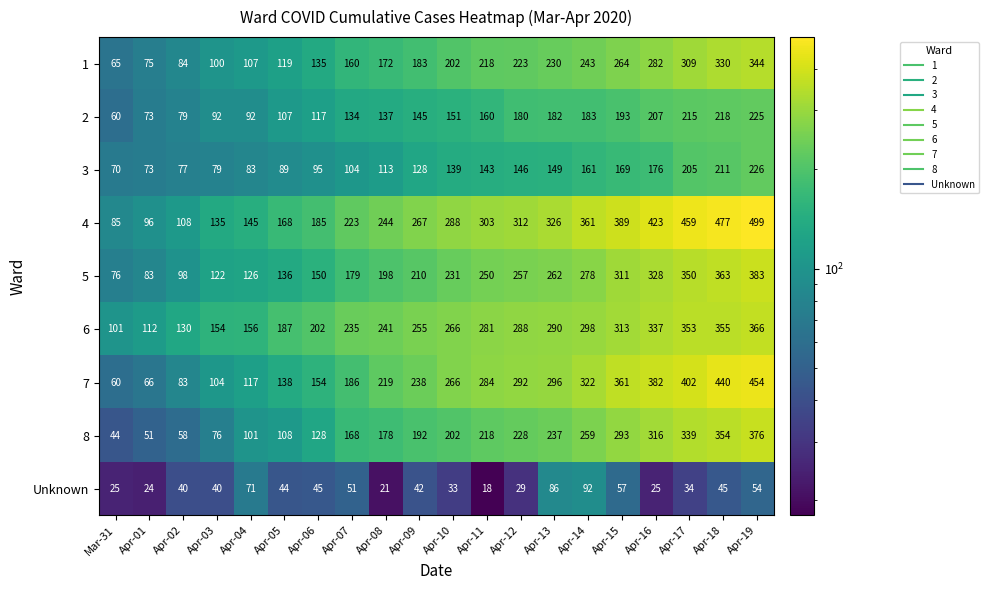

Count the number of data series in this chart.

9